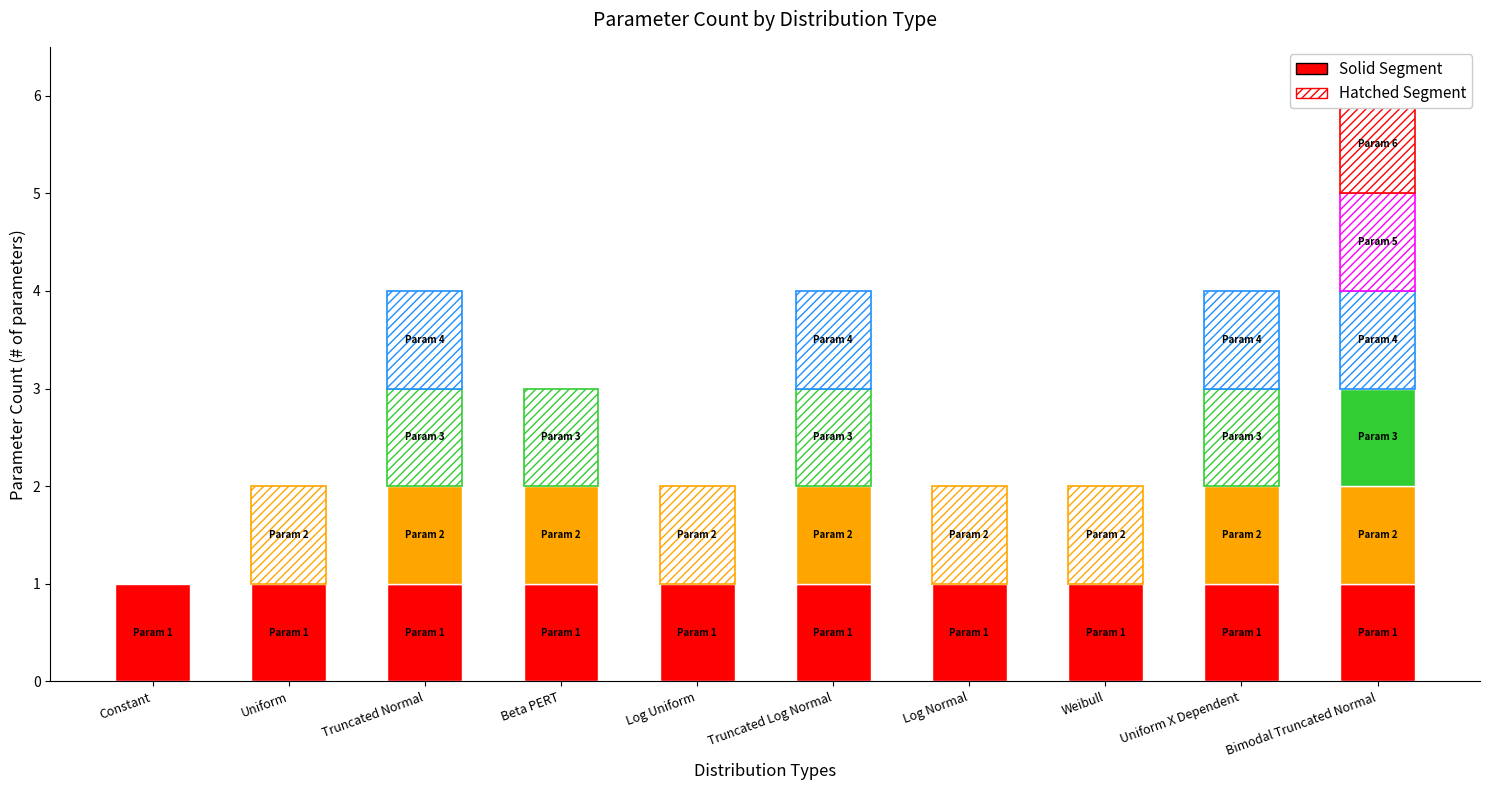

The chart shows a value of 1 at Truncated Normal. True or false?

False